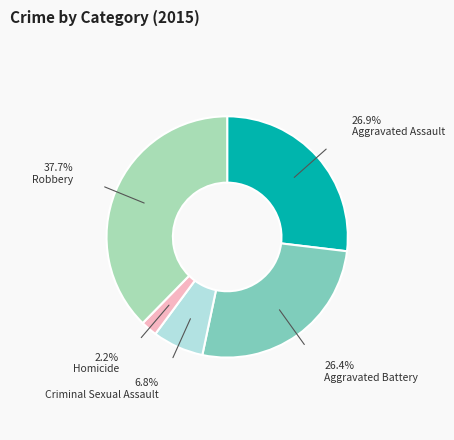

Which slice is the largest?

Robbery